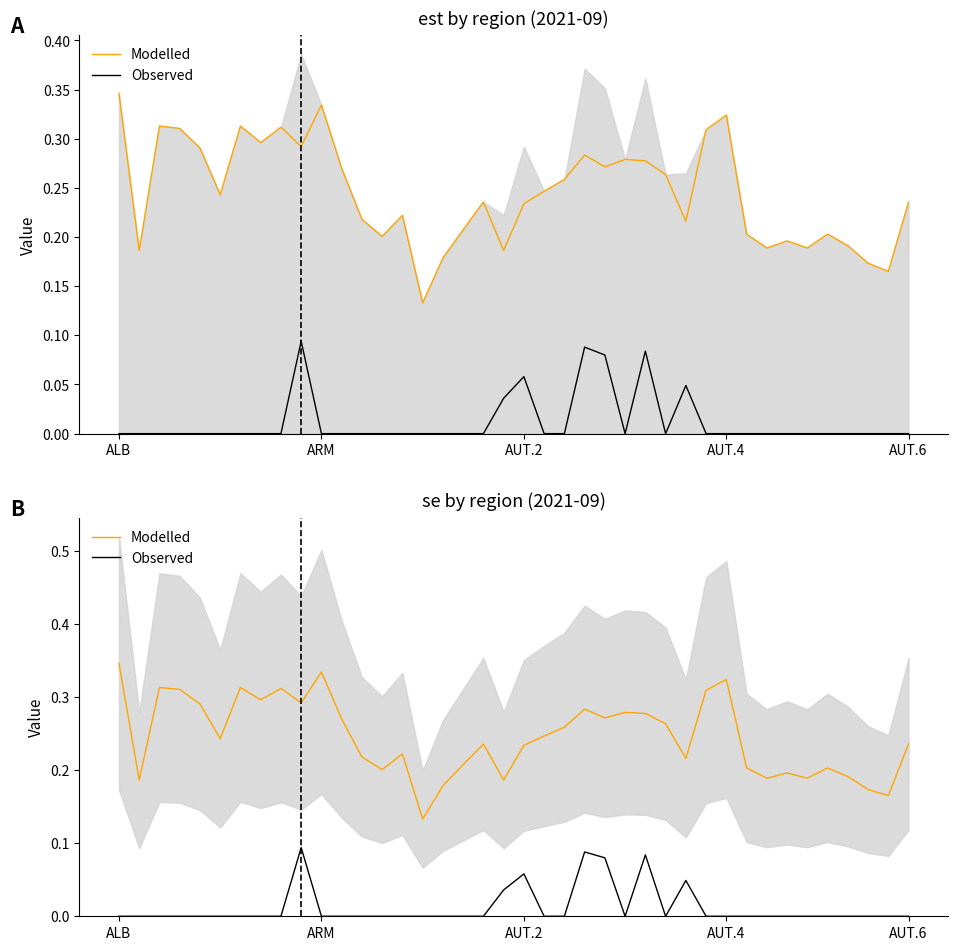

Which category has the lowest value in the Observed series?

ALB